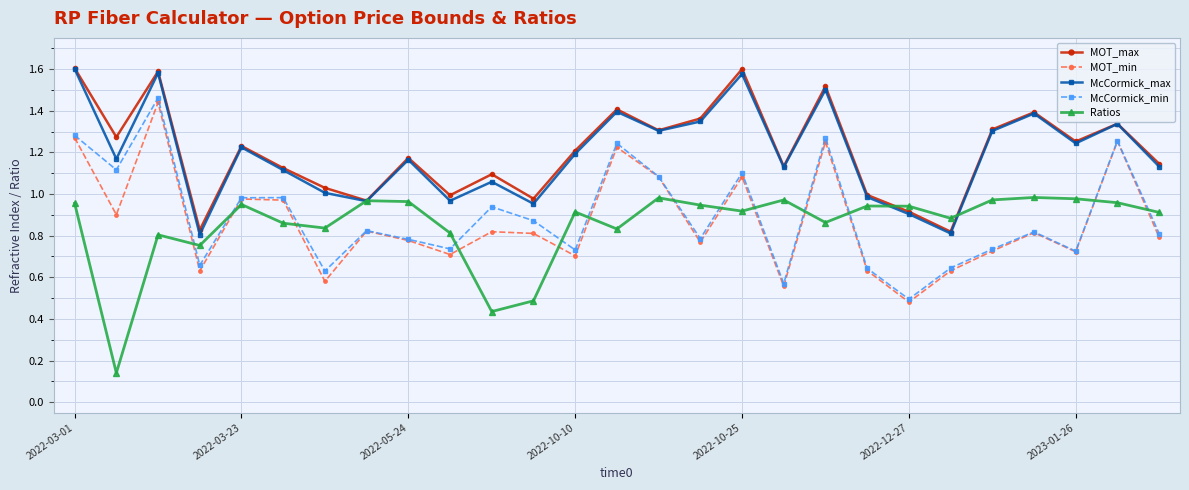

In McCormick_max, how many points are lower than both neighbors (excluding endpoints)?

9